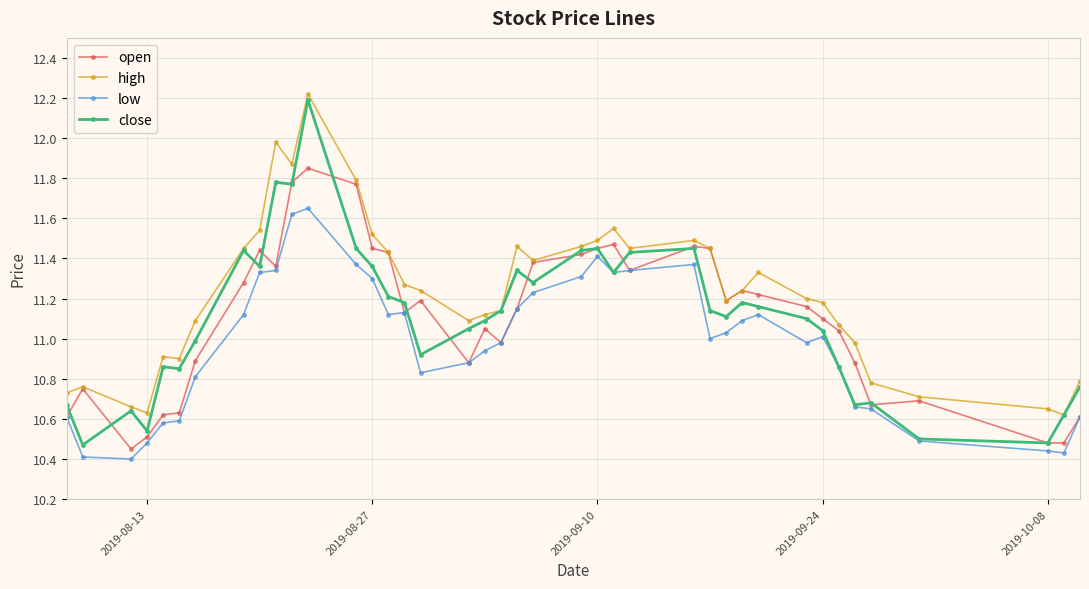

Which series has the largest total across all categories?

high